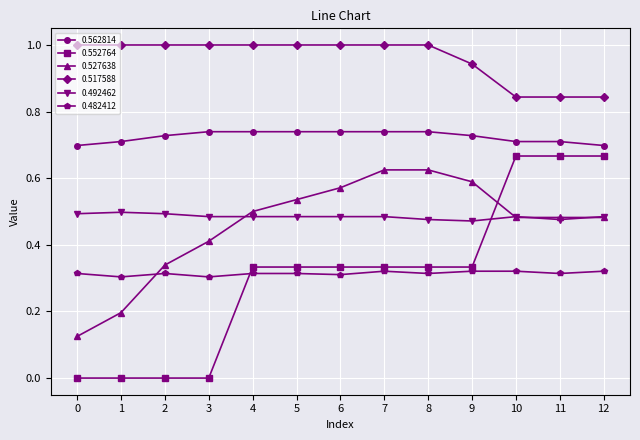

The 0.562814 series shows 0.7 at 3. True or false?

True